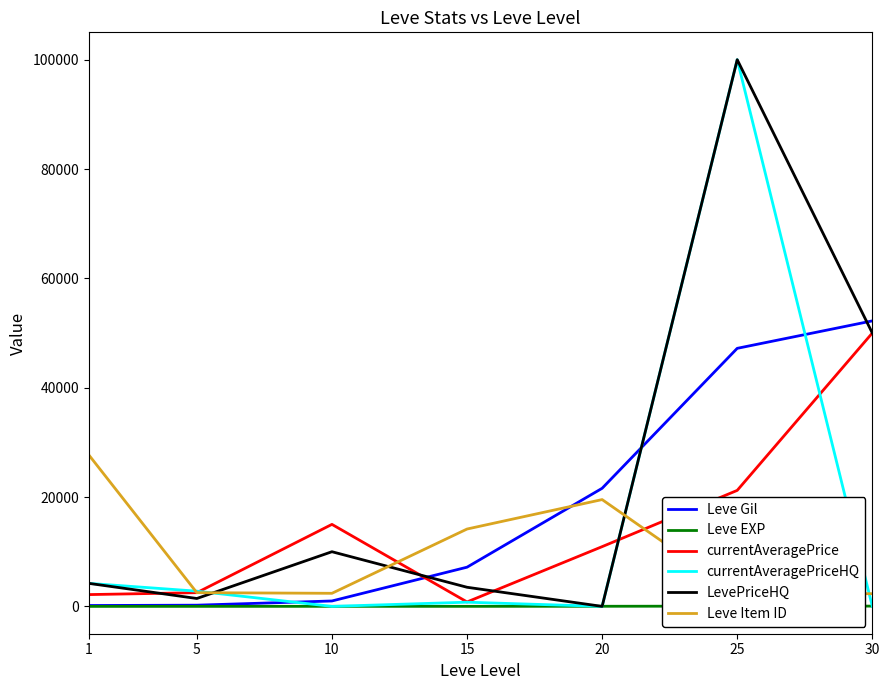

What is the difference between the highest and lowest values at 30?

52220.0